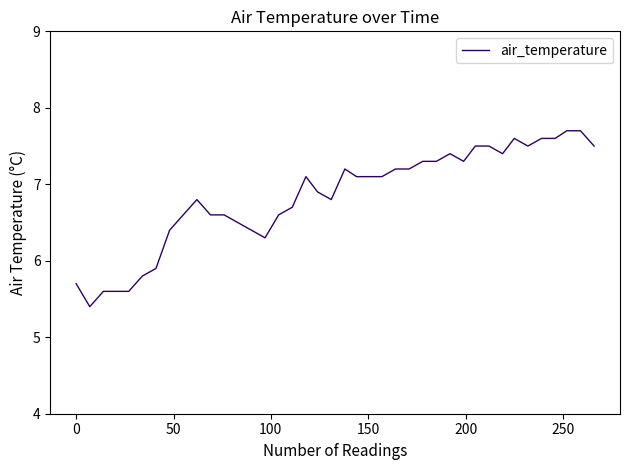

What is the greatest value displayed?

7.7